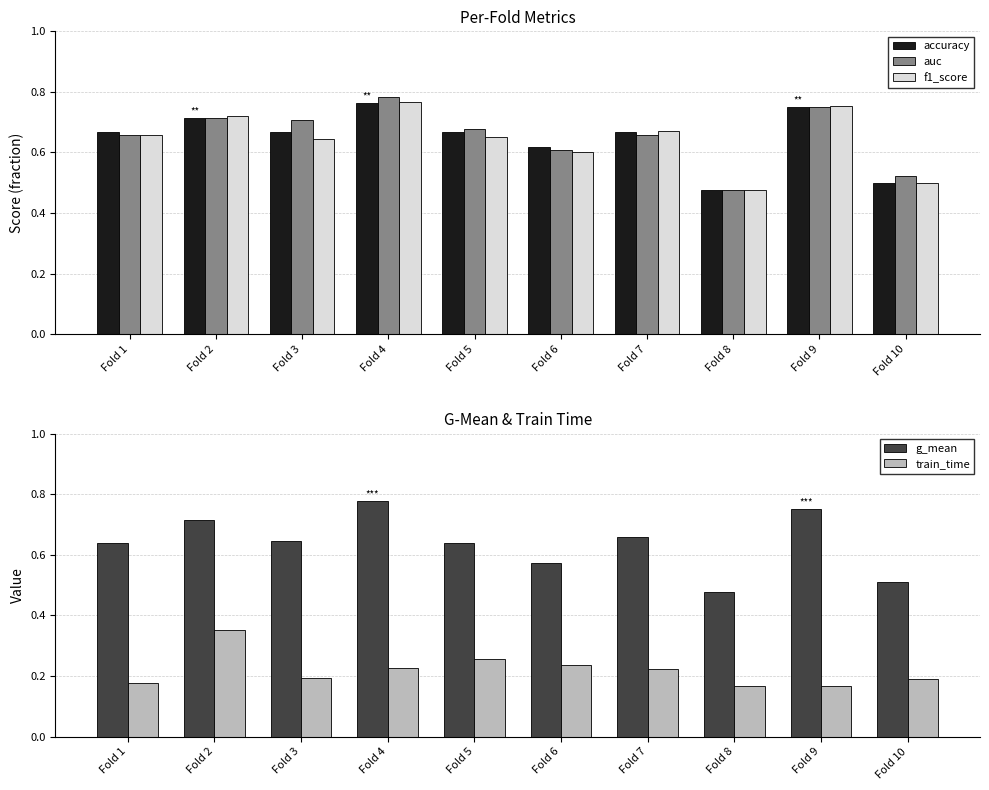

How many data points does each series have?

10